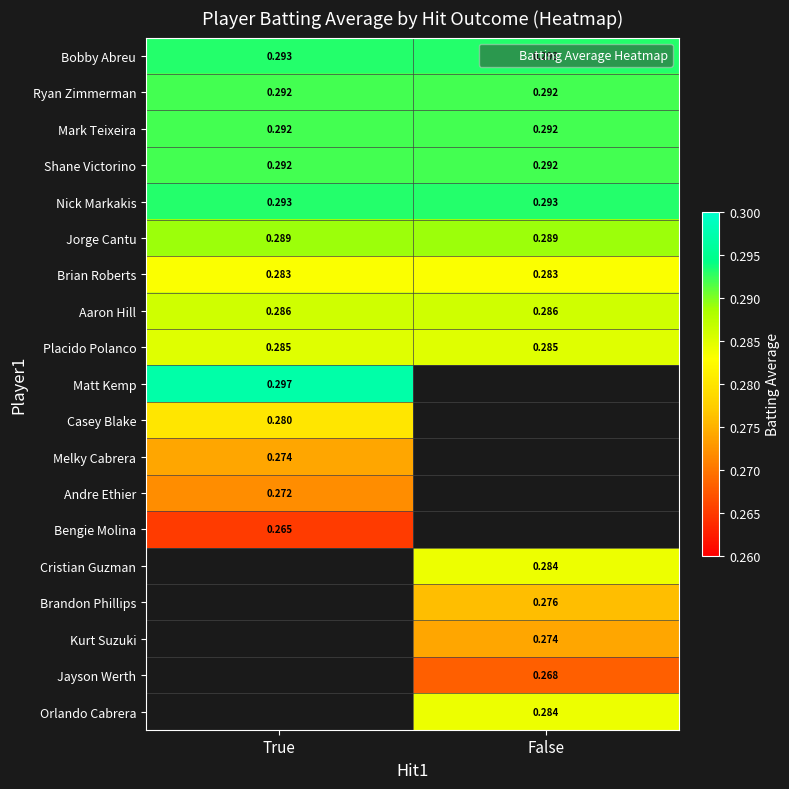

Rank the series by their maximum value, from lowest to highest.

Bengie Molina, Jayson Werth, Andre Ethier, Melky Cabrera, Kurt Suzuki, Brandon Phillips, Casey Blake, Brian Roberts, Cristian Guzman, Orlando Cabrera, Placido Polanco, Aaron Hill, Jorge Cantu, Ryan Zimmerman, Mark Teixeira, Shane Victorino, Bobby Abreu, Nick Markakis, Matt Kemp